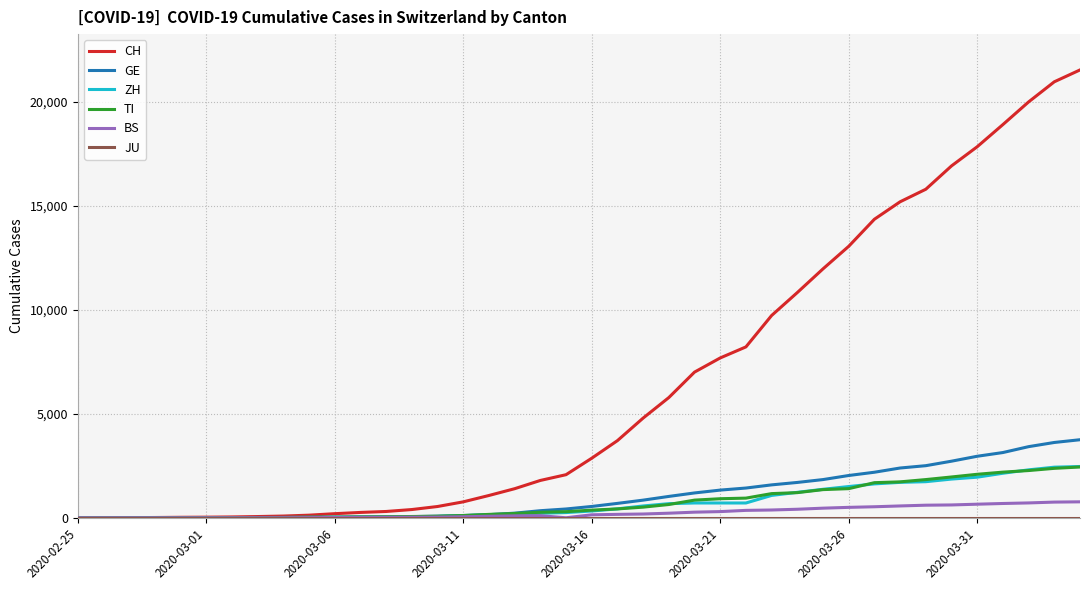

Which series has the largest range (max minus min)?

CH